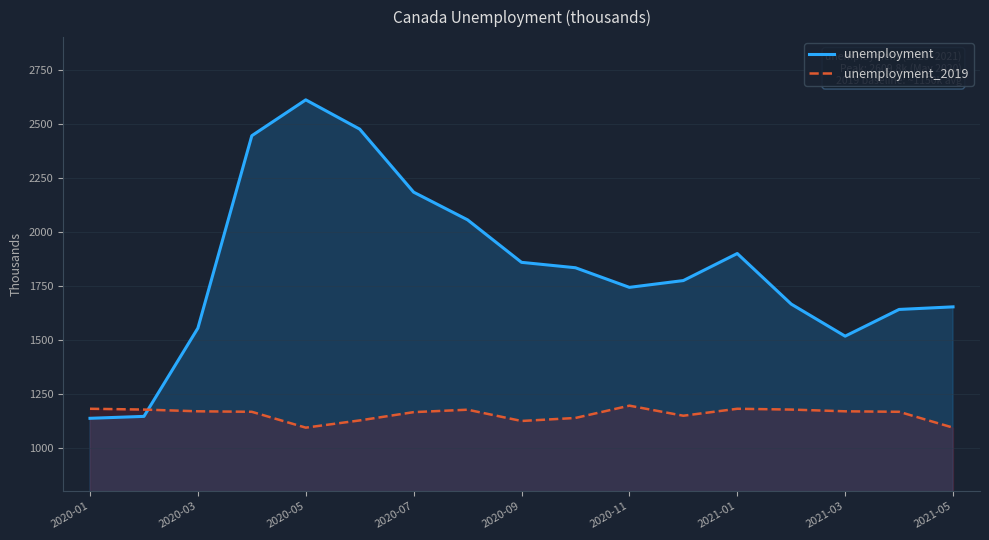

What is the difference between the second highest and second lowest values in the unemployment series?

1328.7